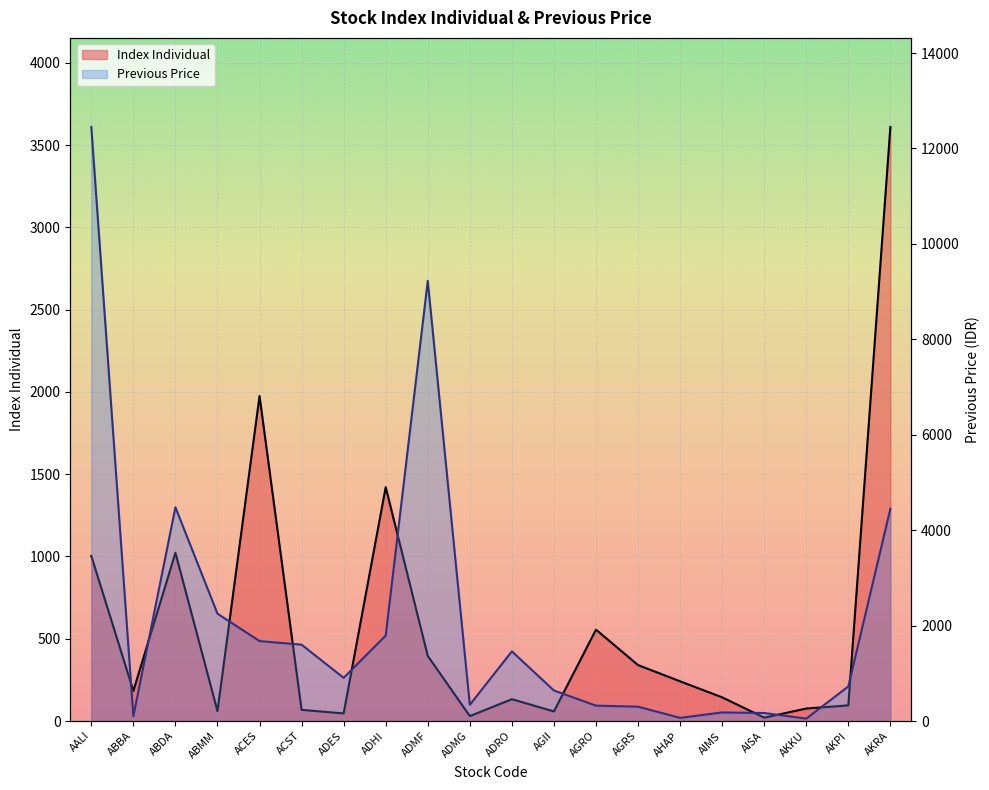

How many distinct data groups are displayed?

2